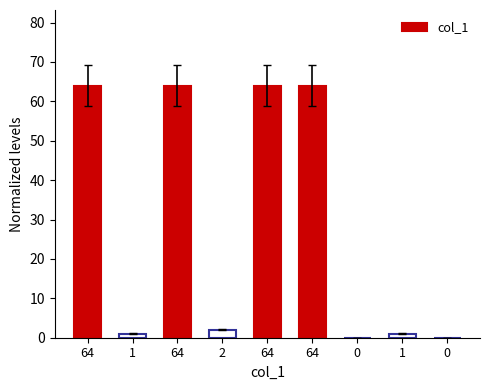

Reading right to left, transcribe all the data shown in this chart.

0=0	1=1	0=0	64=64	64=64	2=2	64=64	1=1	64=64